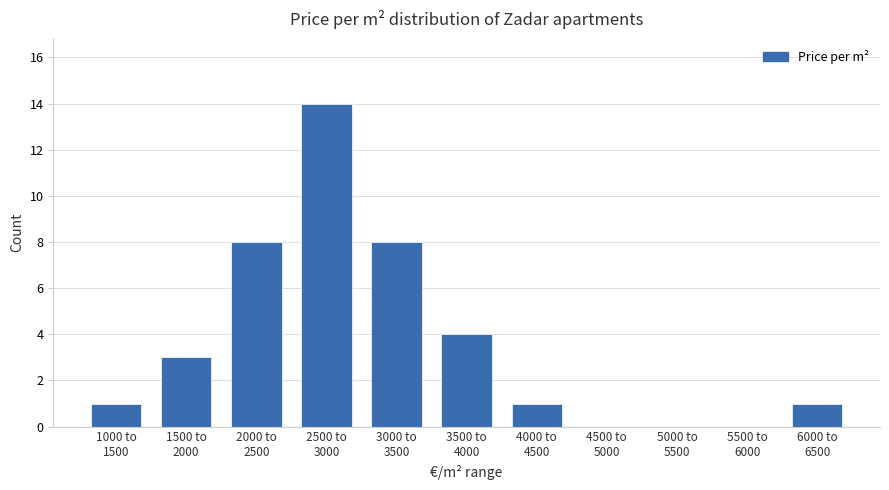

What is the greatest value displayed?

14